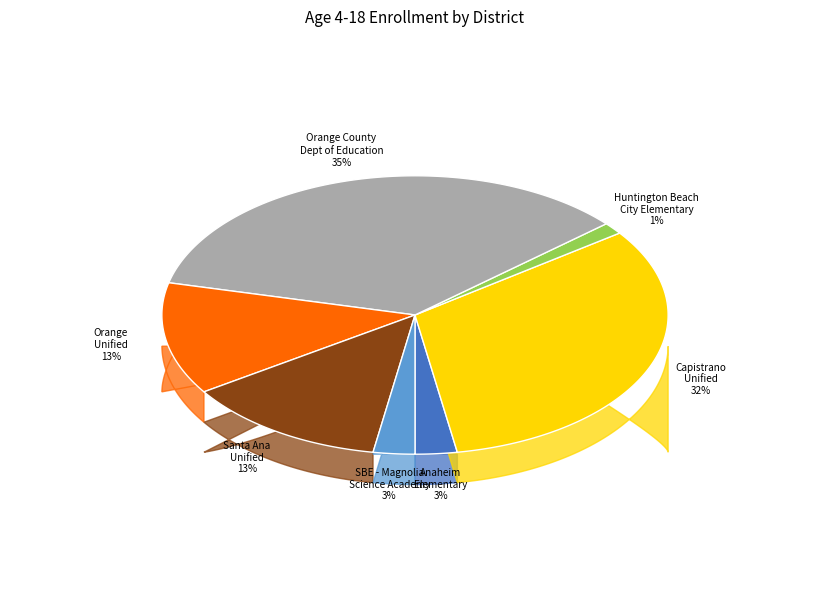

Count the number of slices in the pie.

7